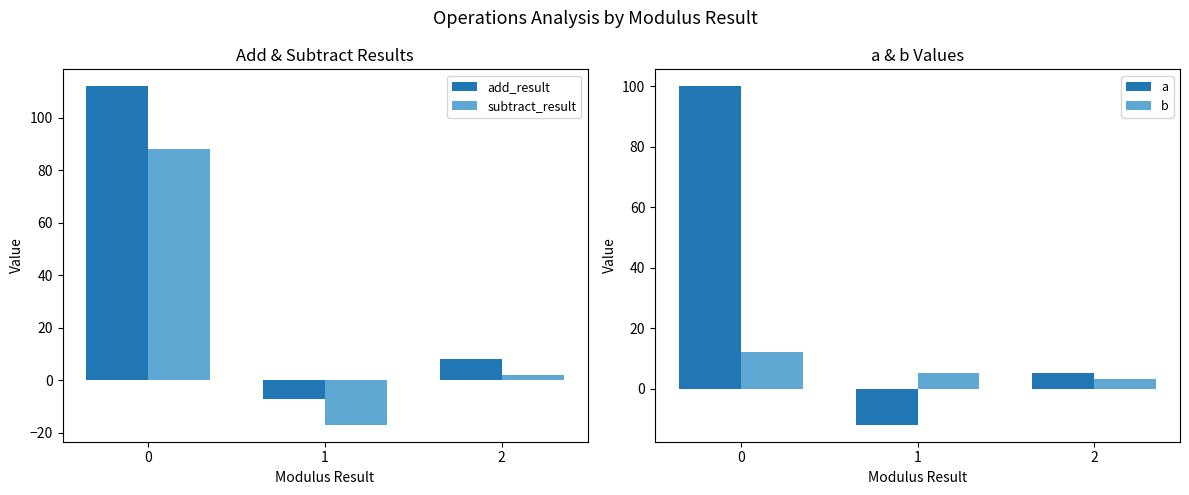

Reading right to left, transcribe all the data shown in this chart.

add_result: 8	-7	112
subtract_result: 2	-17	88
a: 5	-12	100
b: 3	5	12